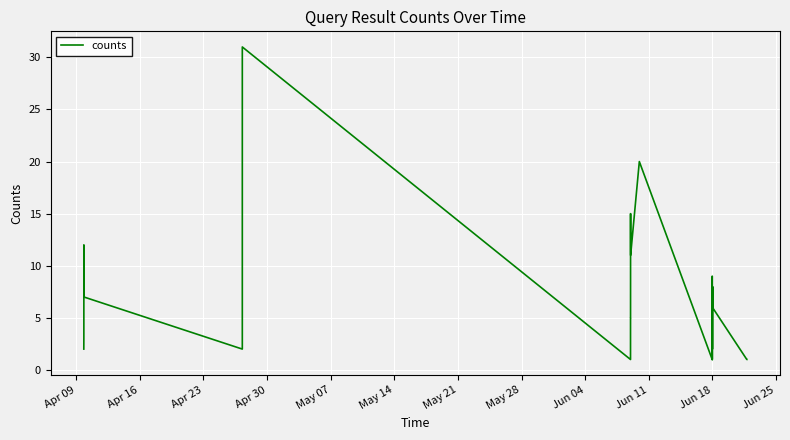

What is the greatest value displayed?

31